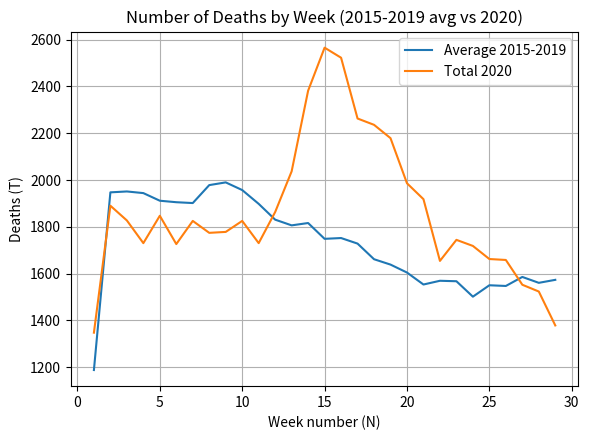

Rank the series by their maximum value, from highest to lowest.

Total 2020, Average 2015-2019